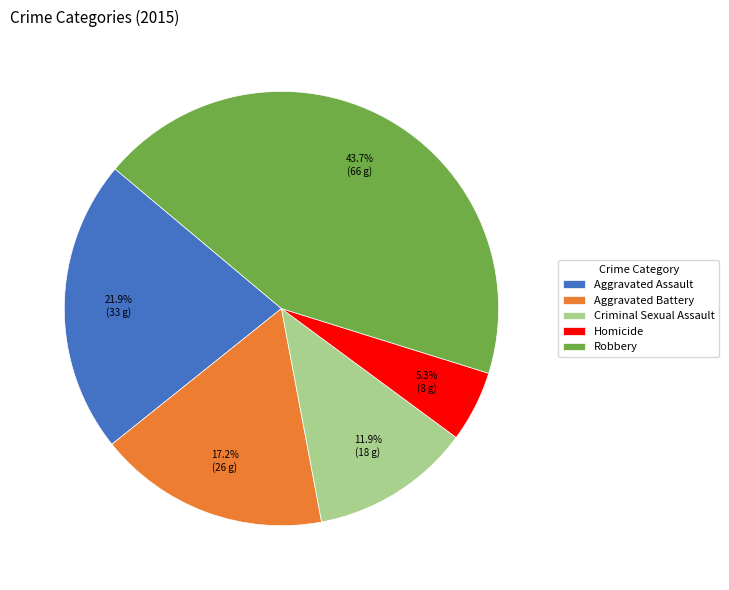

To the nearest percent, what is the difference between the largest and smallest slice percentages?

38%